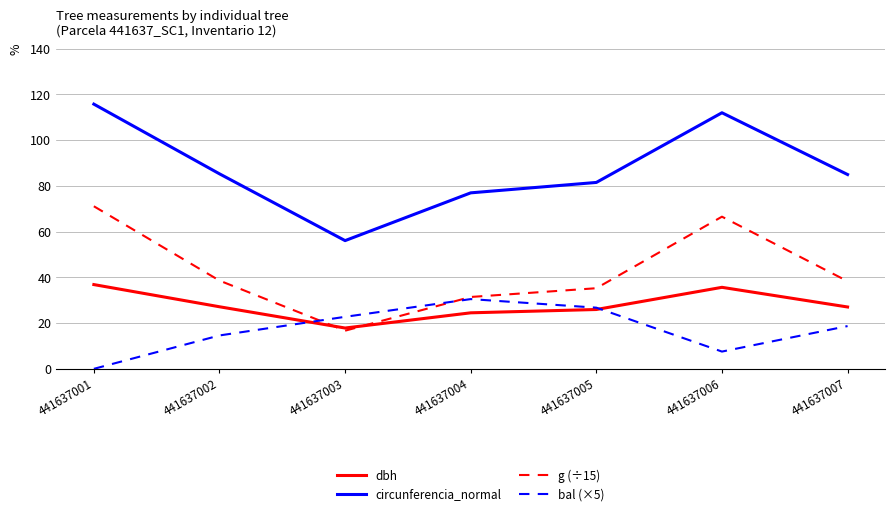

Between 441637003 and 441637004, which series saw the biggest shift?

circunferencia_normal